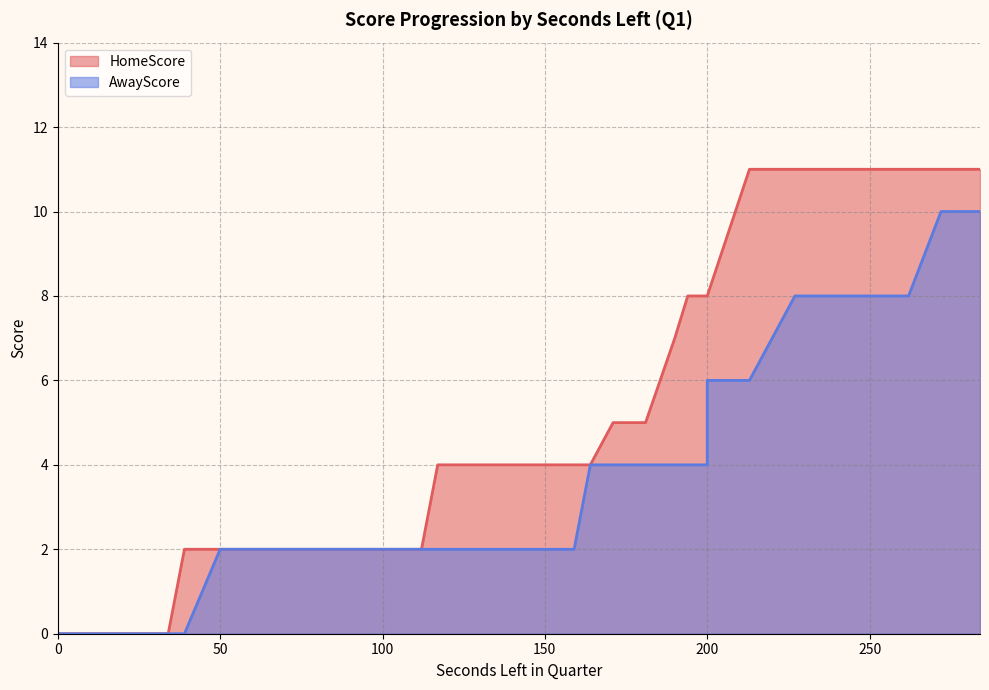

True or false: HomeScore has a value of 1 at 681.

False